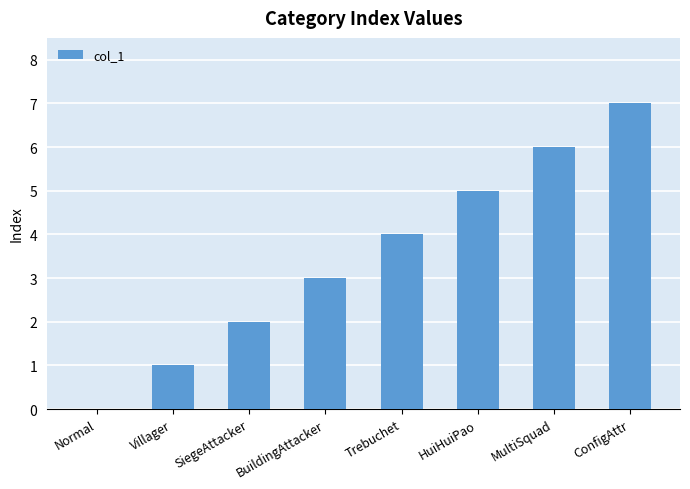

Which category has the highest value across all series?

ConfigAttr